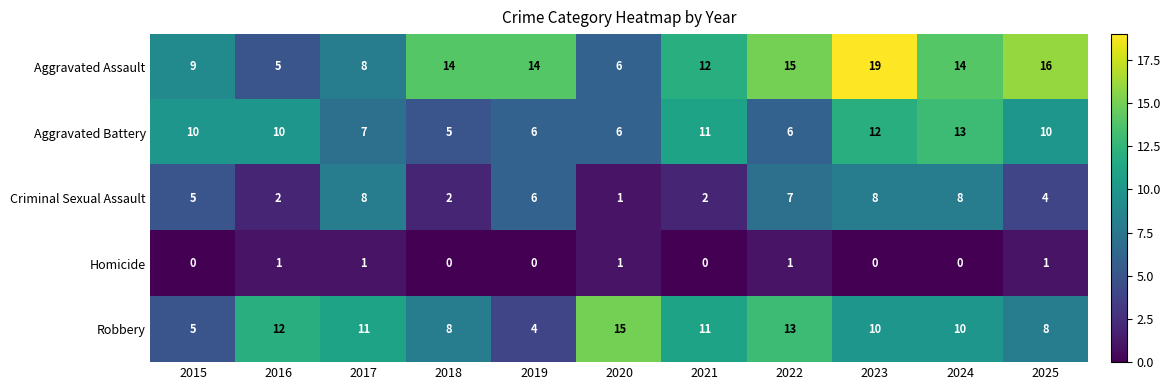

The Homicide series shows 1 at 2016. True or false?

True